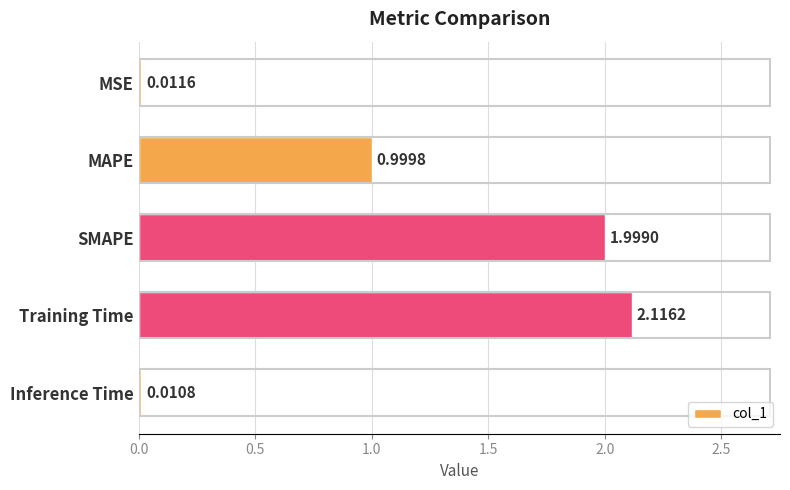

Does the chart contain stacked bars?

No